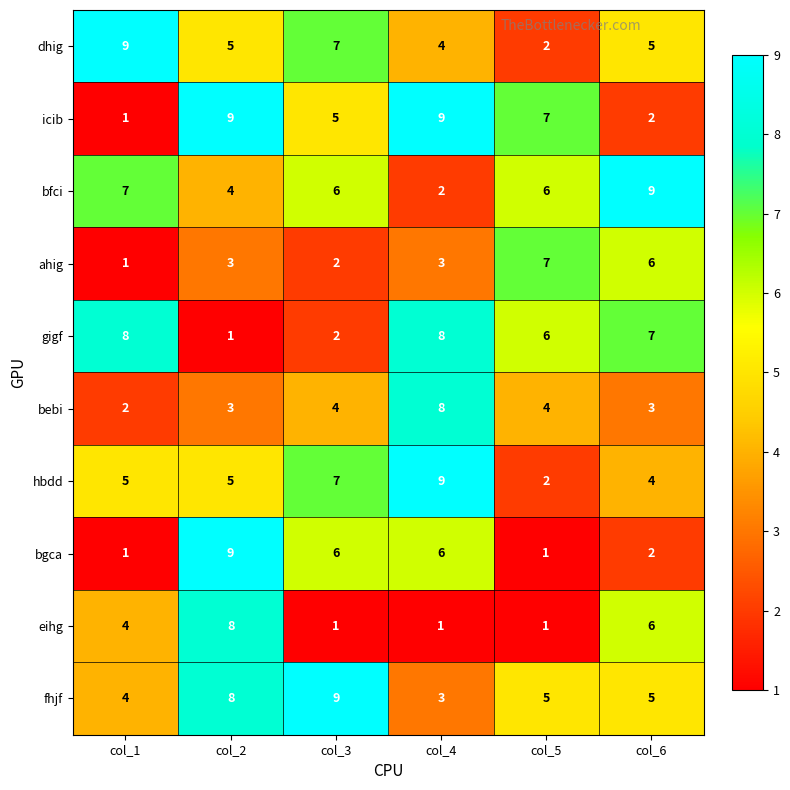

At which label does bgca first exceed 6?

col_2